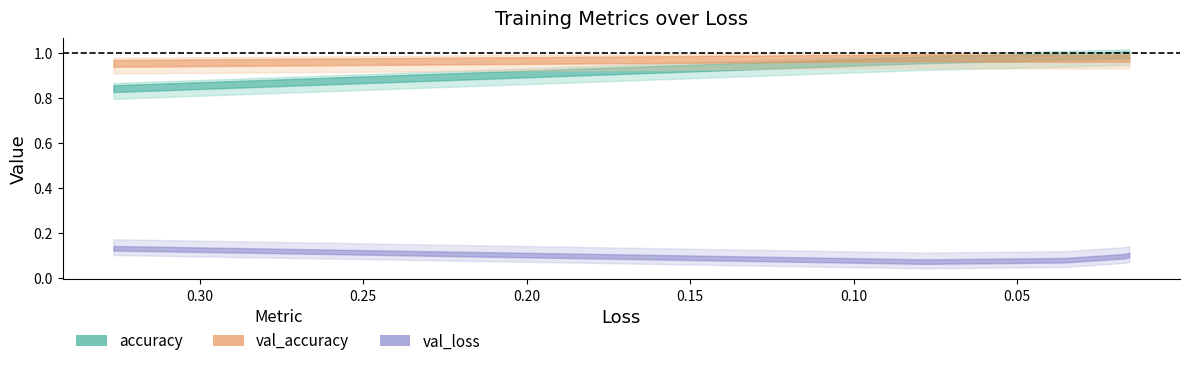

At which category is the sum across all series the highest?

0.01568181999027729